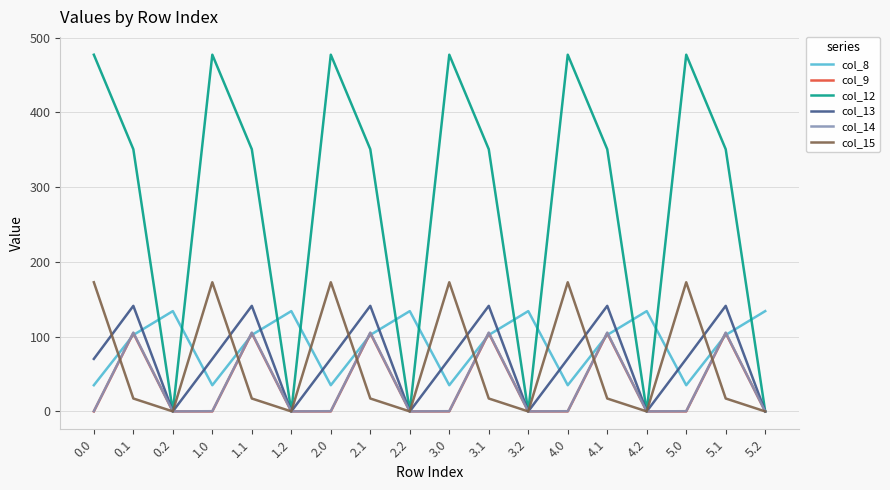

What is the total value across all series at 4.1?

821.8